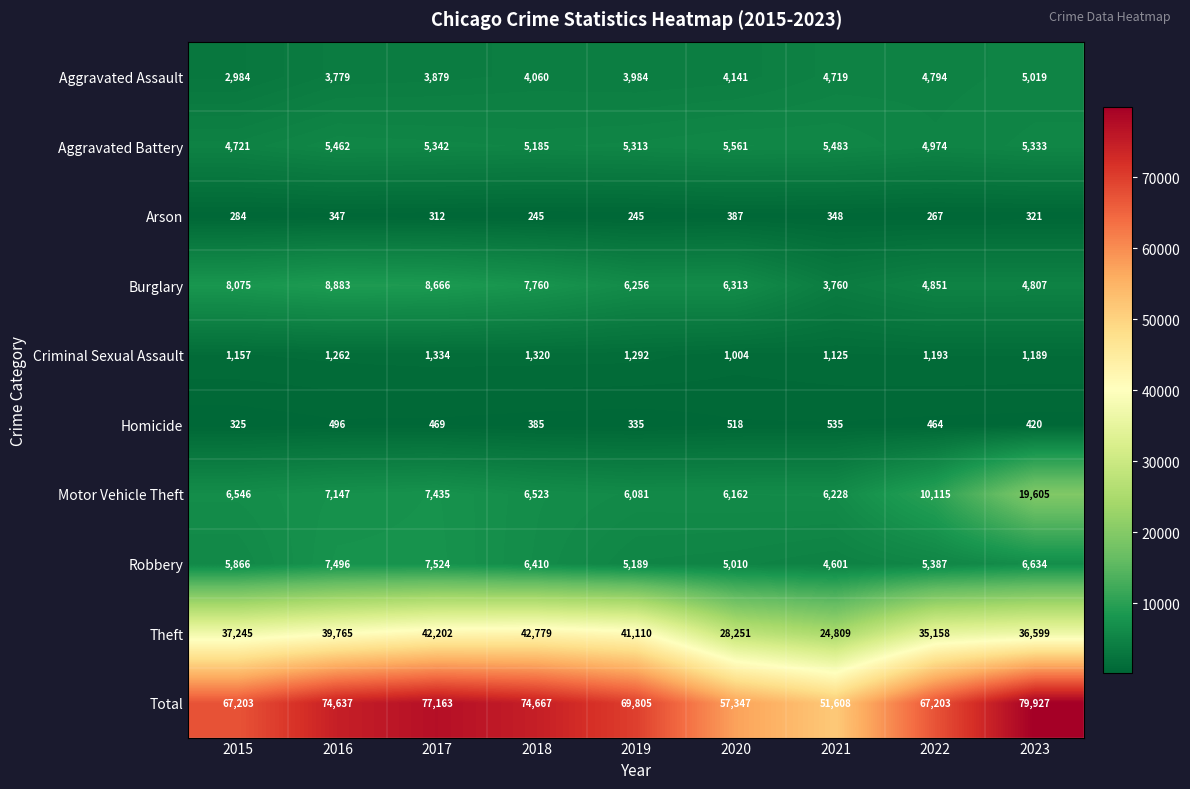

At how many categories does at least one series exceed 42489?

9